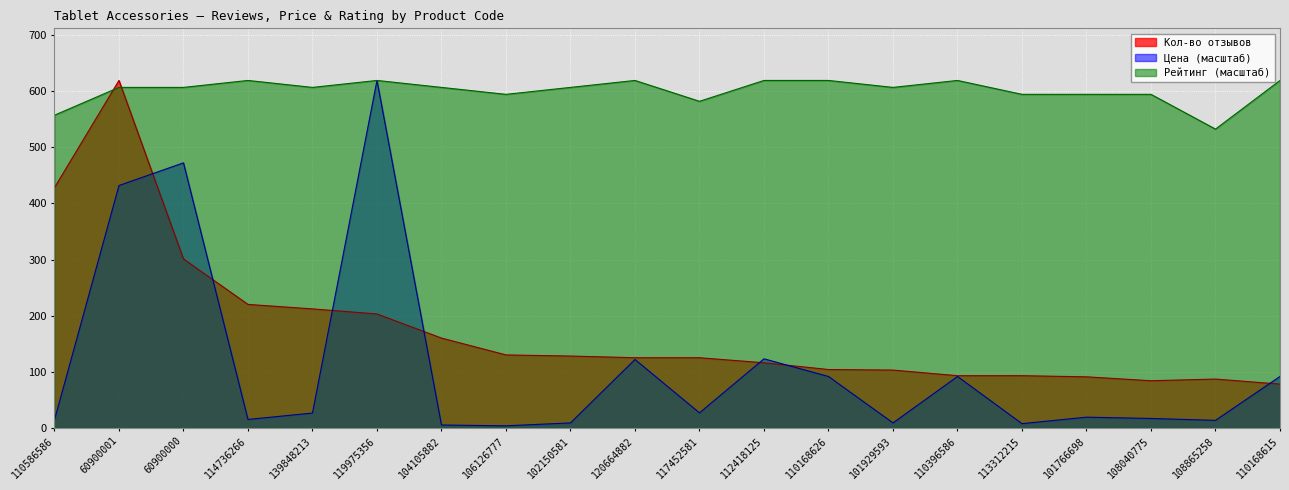

Which series has the largest total across all categories?

Рейтинг (масштаб)